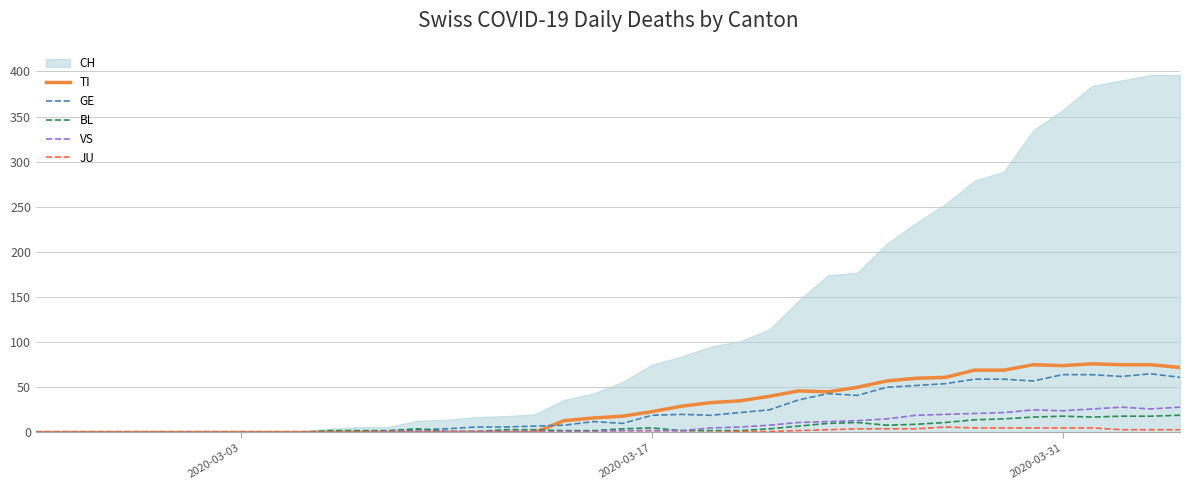

What is the value of the VS point at the 16th from the left?

1